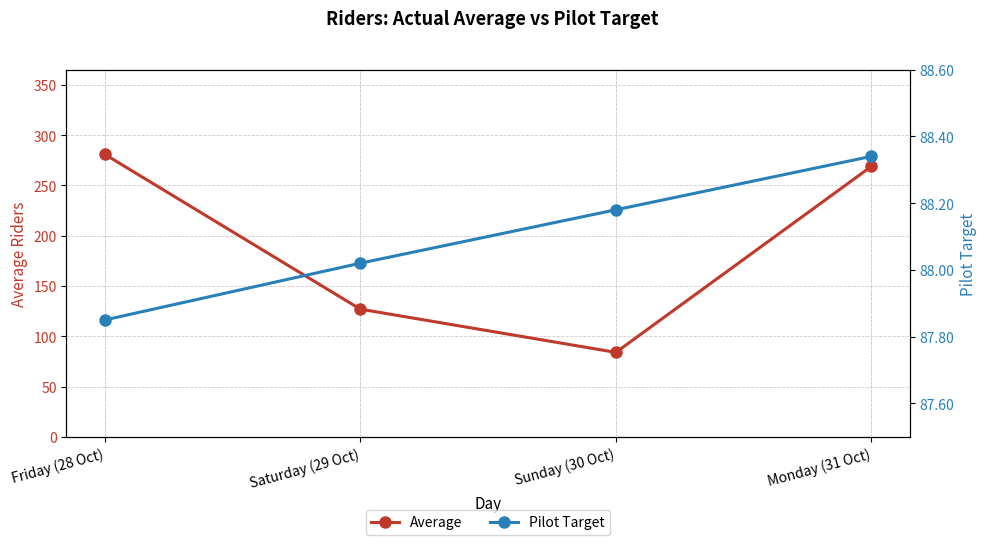

Does the chart have visible grid lines?

Yes